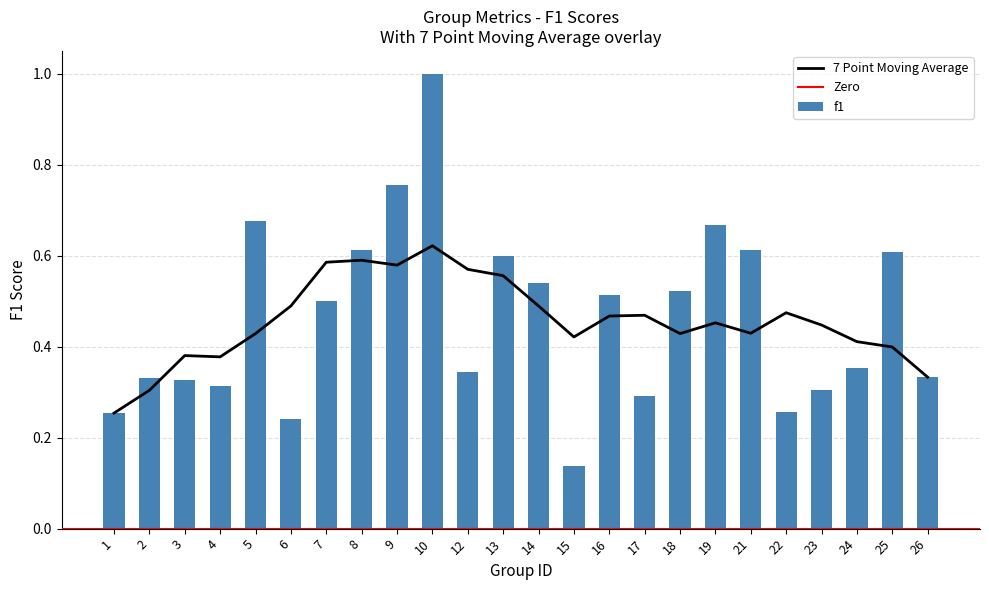

Is it true that f1 equals 1.0 at 8?

False